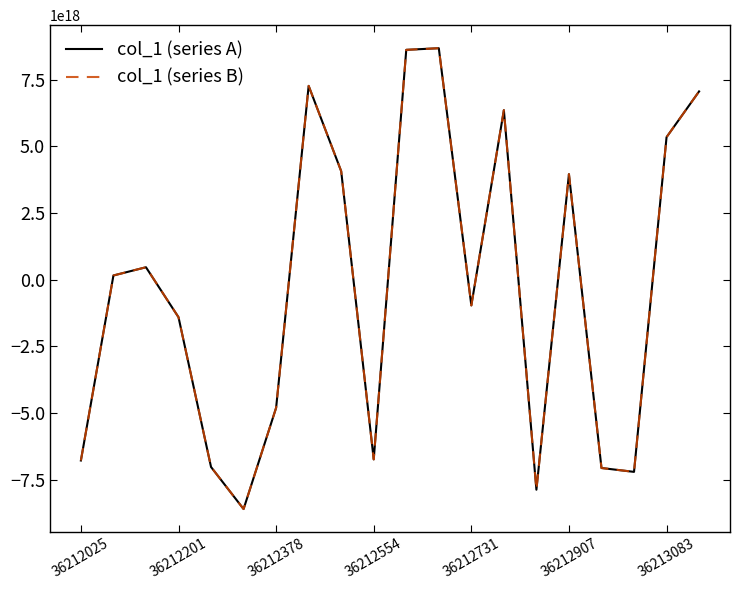

Does the chart display data point markers on the line(s)?

No